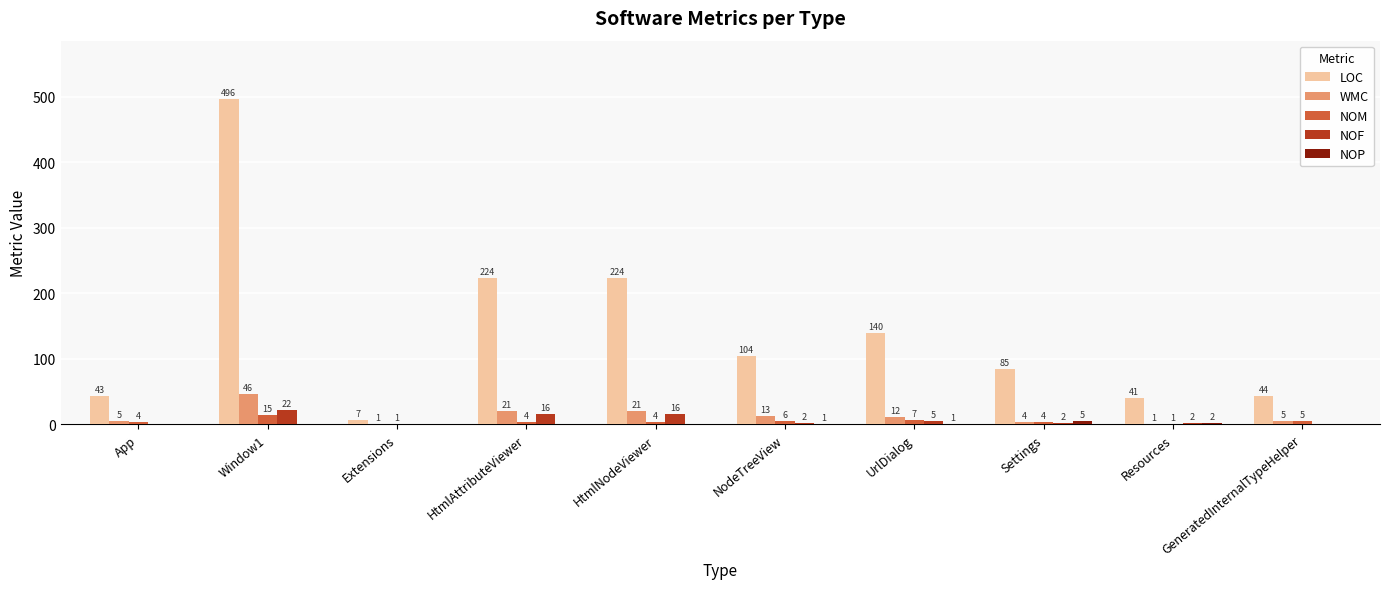

Which label corresponds to the largest value in the chart?

Window1